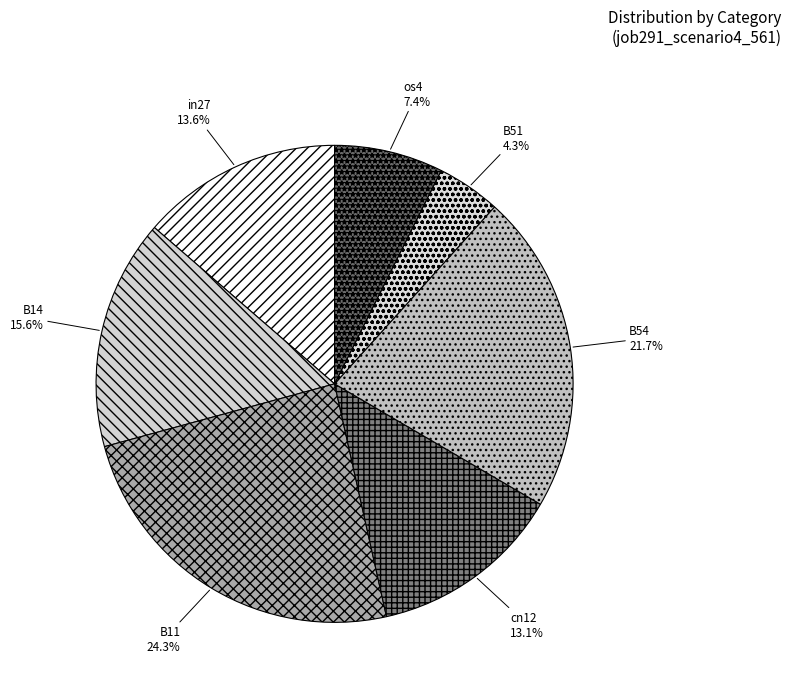

To the nearest percent, what is the combined percentage of B51 and os4?

12%